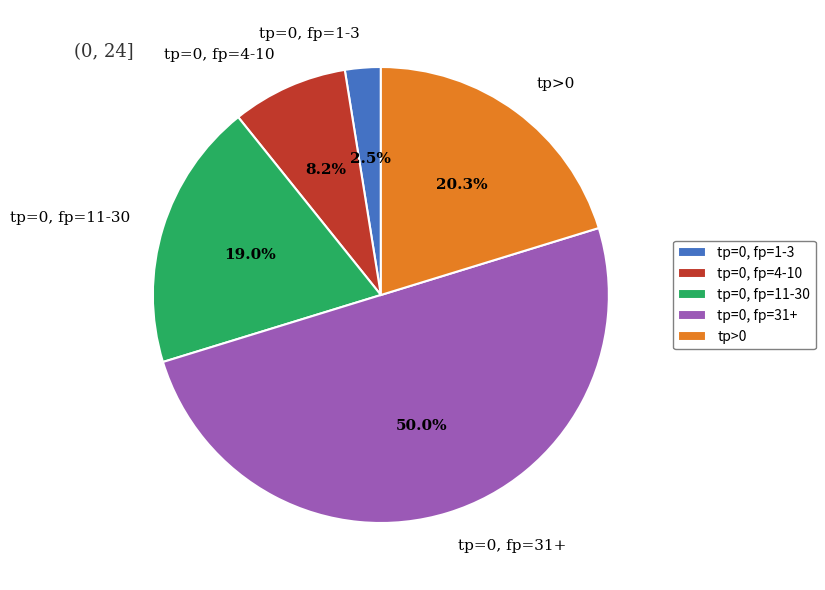

Rank the categories by value from highest to lowest.

tp=0, fp=31+, tp>0, tp=0, fp=11-30, tp=0, fp=4-10, tp=0, fp=1-3